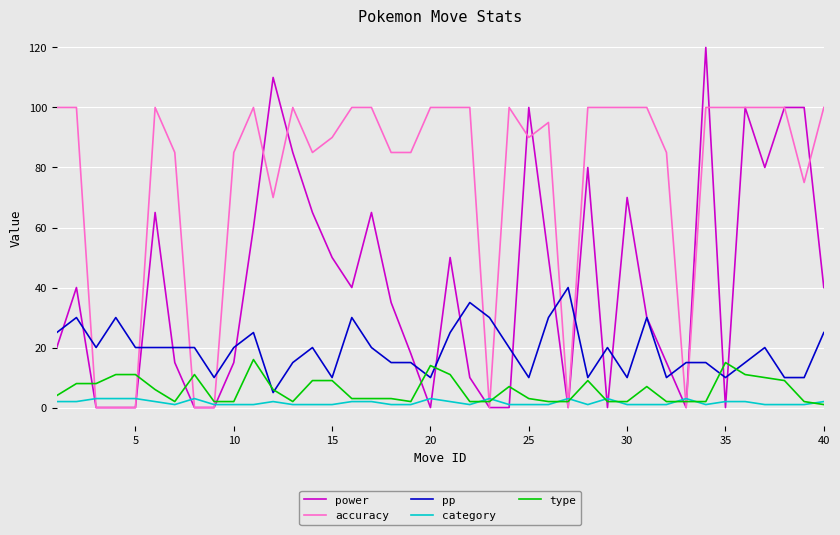

What is the difference between the maximum and minimum values in the type series?

15